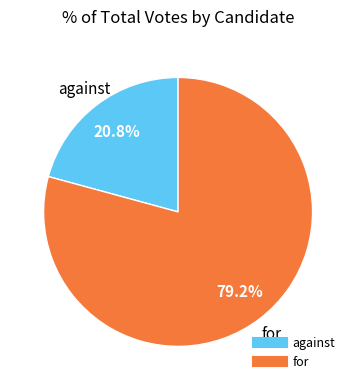

How many segments does this pie chart have?

2